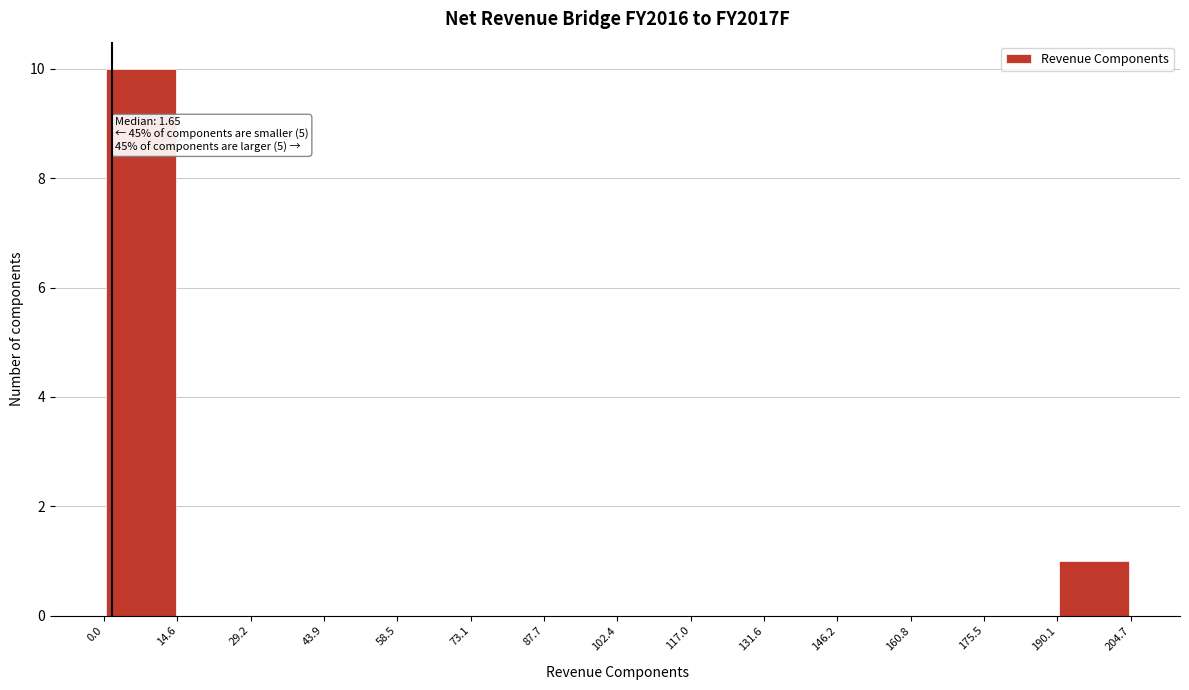

Over which range of the x-axis is the bar tallest?

0.0 to 14.6